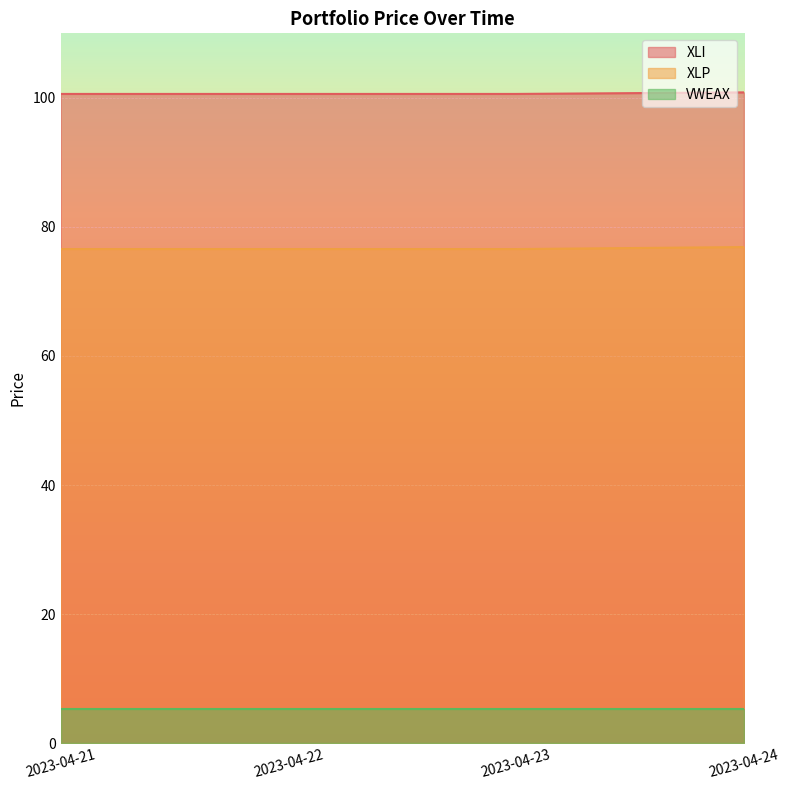

Does the chart display data point markers on the line(s)?

No